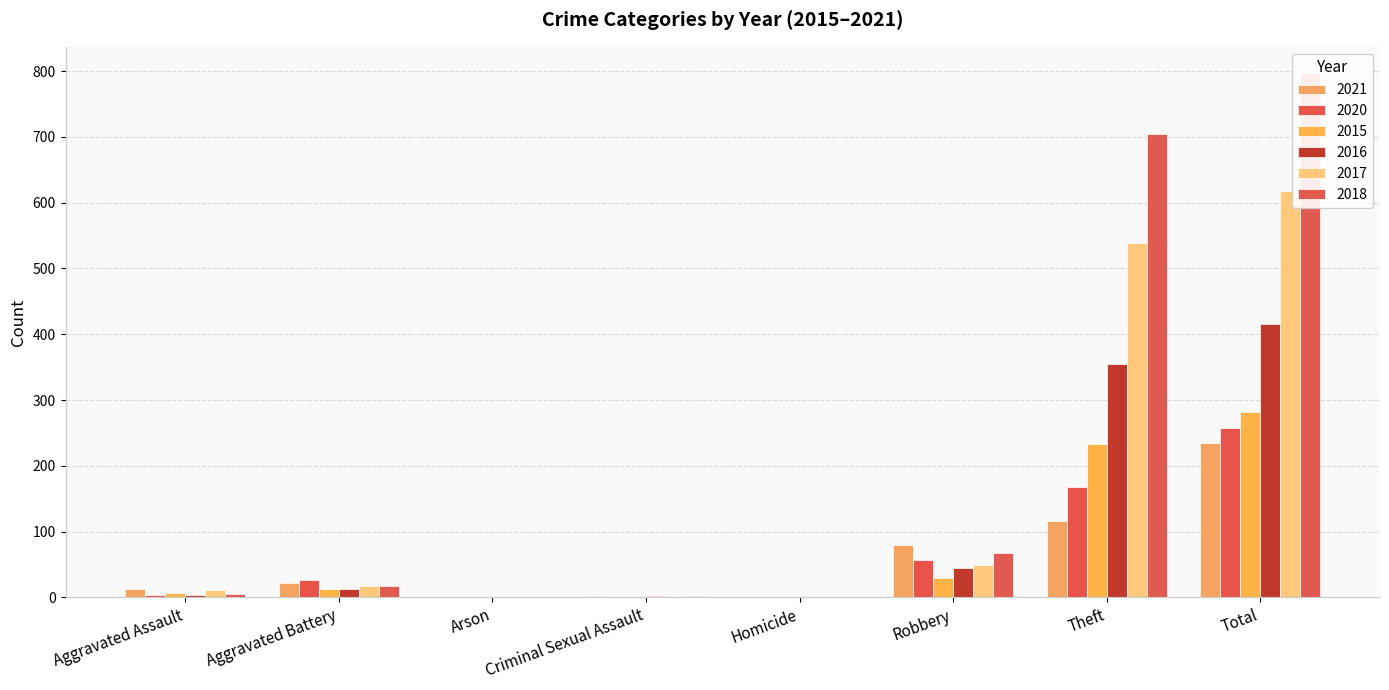

What is the difference between the maximum and second lowest values in the 2018 series?

797